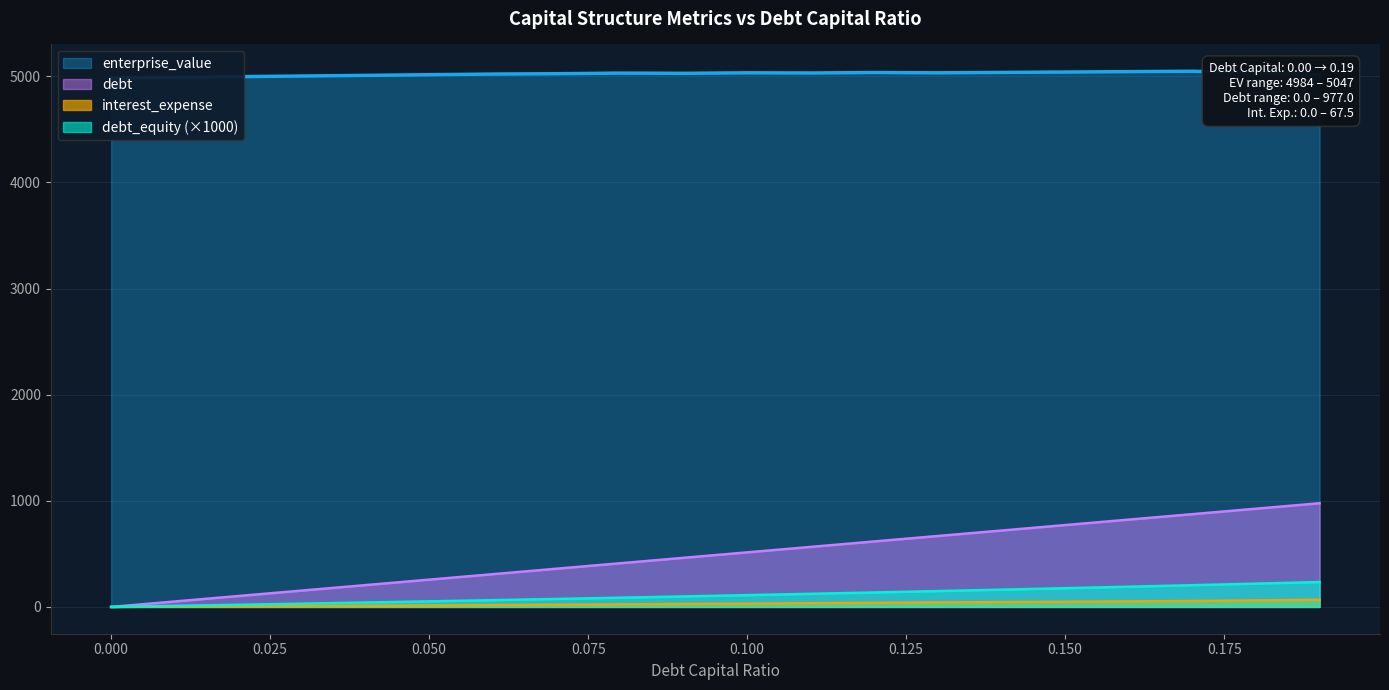

What is the approximate value of enterprise_value at 0.13?

5032.3